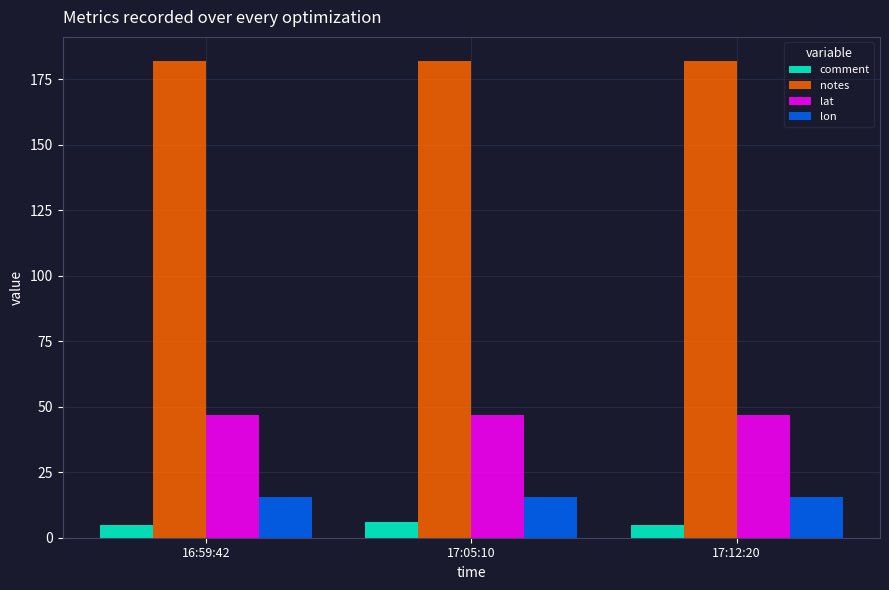

Reading right to left, what are all the values shown in this chart?

comment: 5.0	6.0	5.0
notes: 182.0	182.0	182.0
lat: 46.7	46.7	46.7
lon: 15.5	15.5	15.5